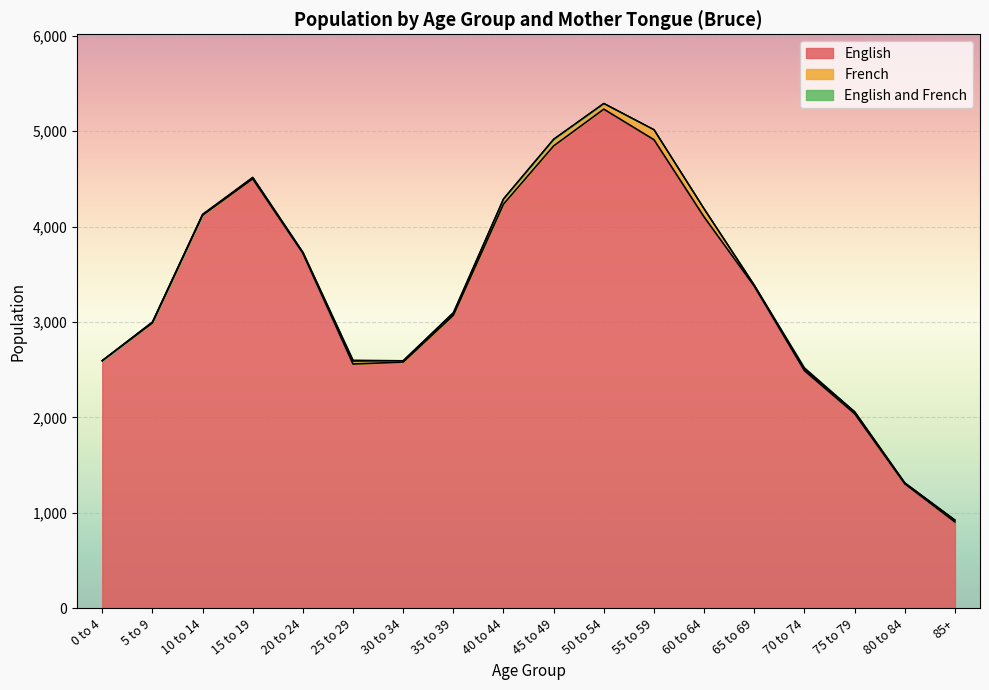

True or false: English and French and French cross at least once.

True